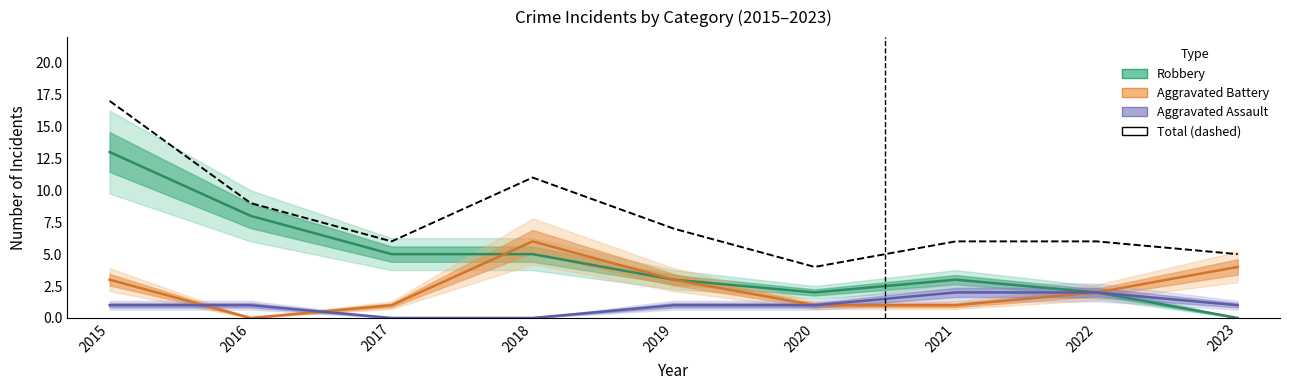

True or false: Robbery and Aggravated Assault cross at least once.

False